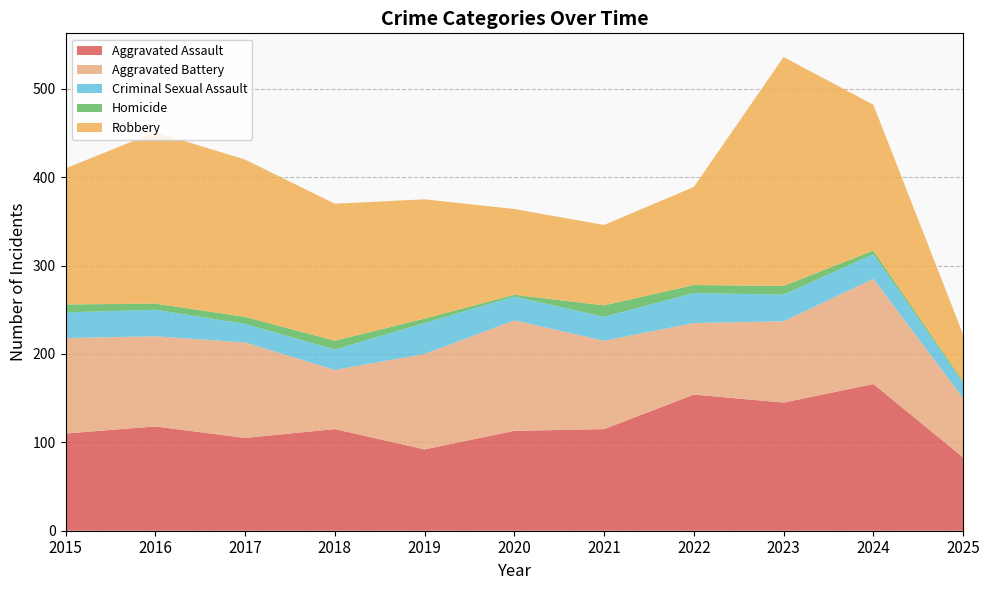

Reading left to right, list all the values displayed in this chart.

Aggravated Assault: 110	118	105	115	92	113	115	154	145	166	83
Aggravated Battery: 108	102	108	67	108	125	100	81	92	119	67
Criminal Sexual Assault: 29	30	21	23	35	27	27	34	30	28	17
Homicide: 9	7	8	10	5	2	13	9	10	4	2
Robbery: 154	194	178	155	135	97	91	111	259	165	53